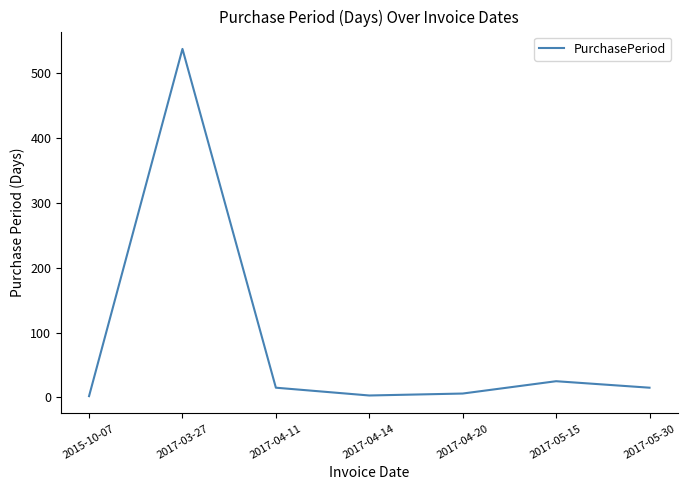

Where does the data first go above 15?

2017-03-27